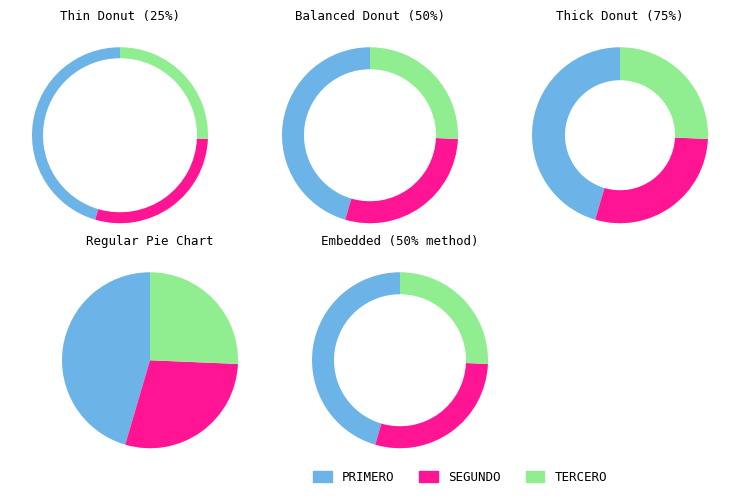

To the nearest percent, what percentage of the pie is SEGUNDO?

29%